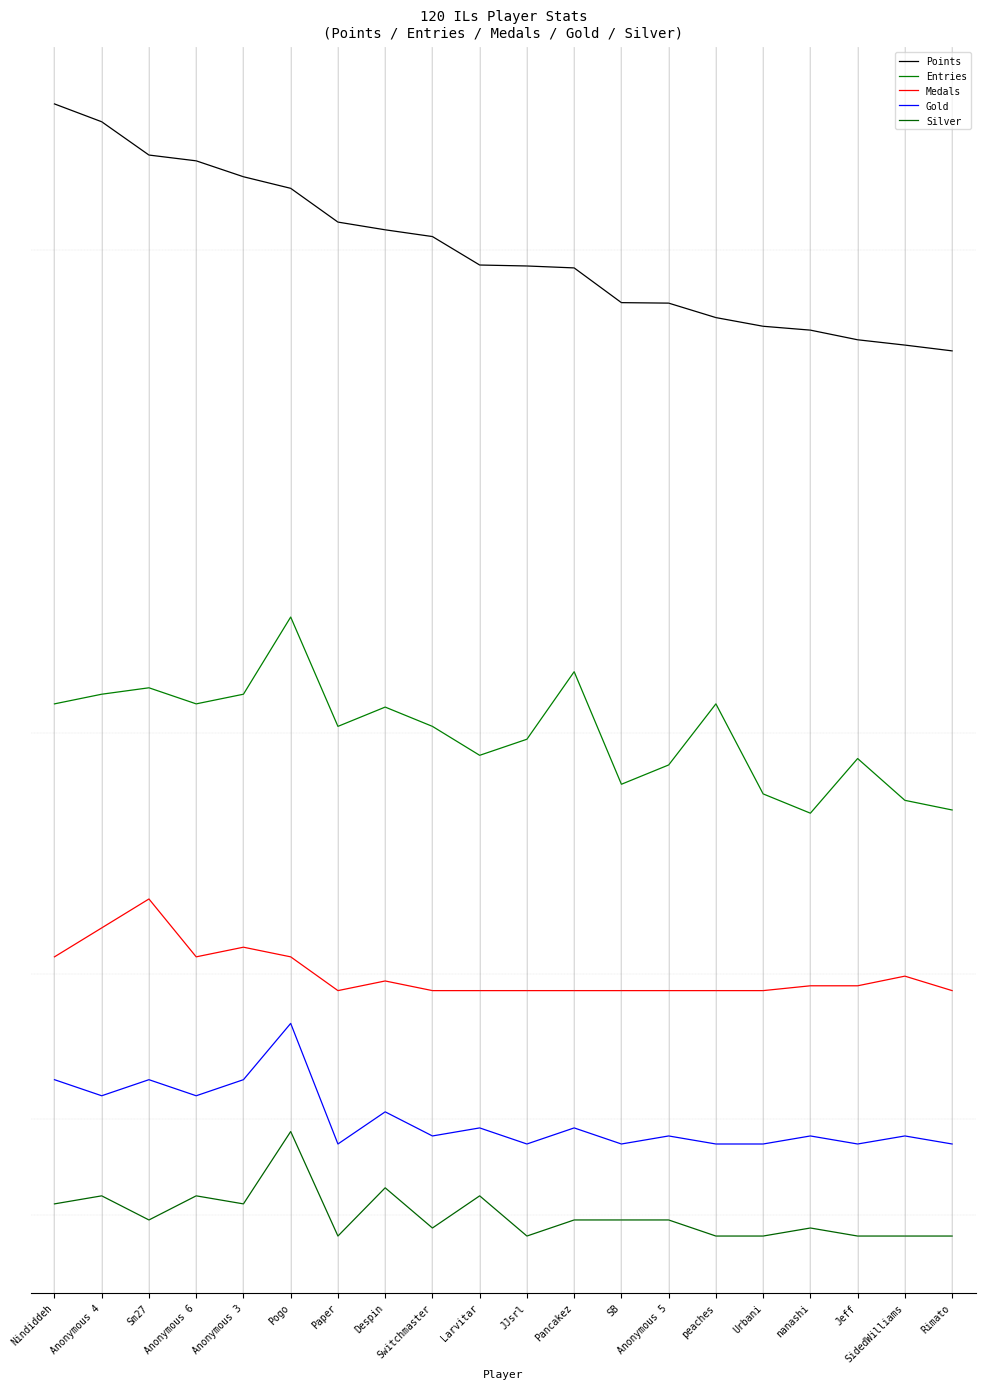

The Silver series shows -3.0 at Anonymous 5. True or false?

True